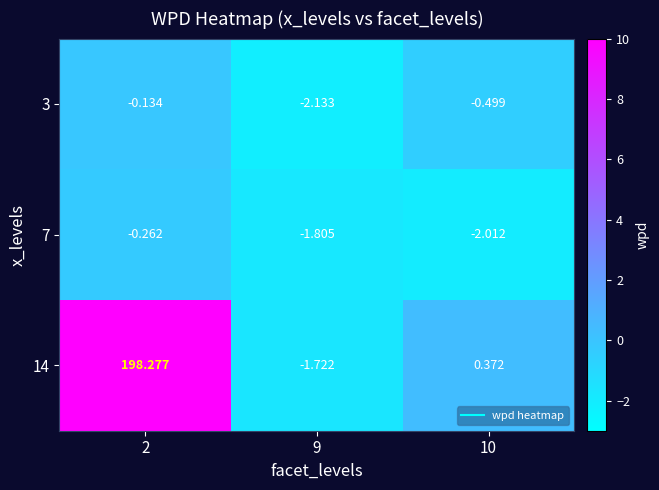

Rank the series by their maximum value, from highest to lowest.

14, 3, 7